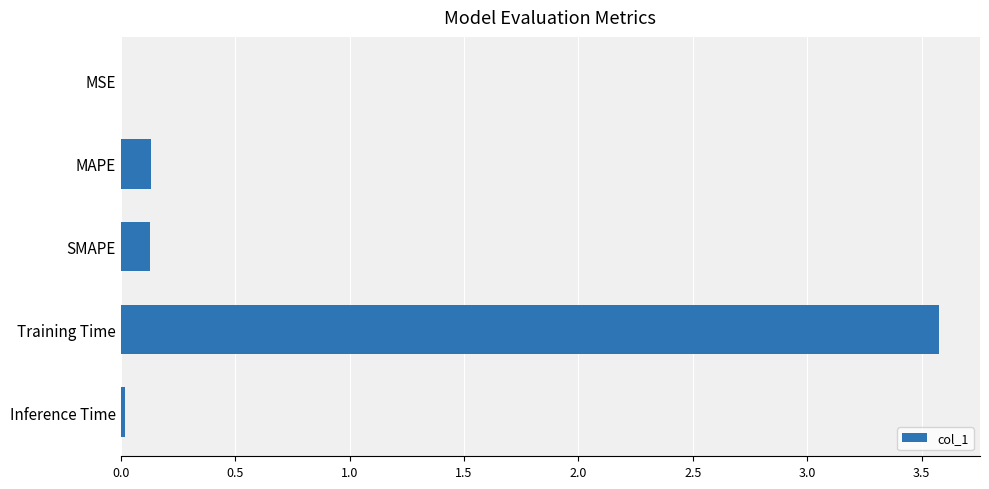

The chart shows a value of 0.0 at SMAPE. True or false?

False